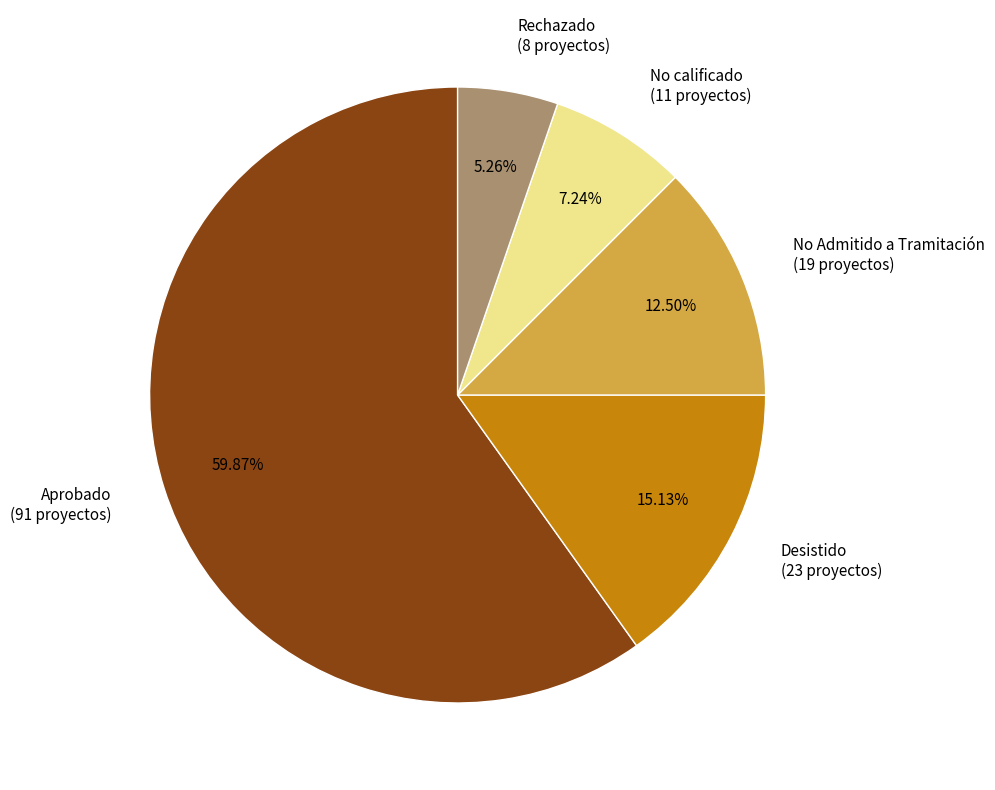

To the nearest percent, what is the difference between the Desistido and No calificado slice percentages?

8%